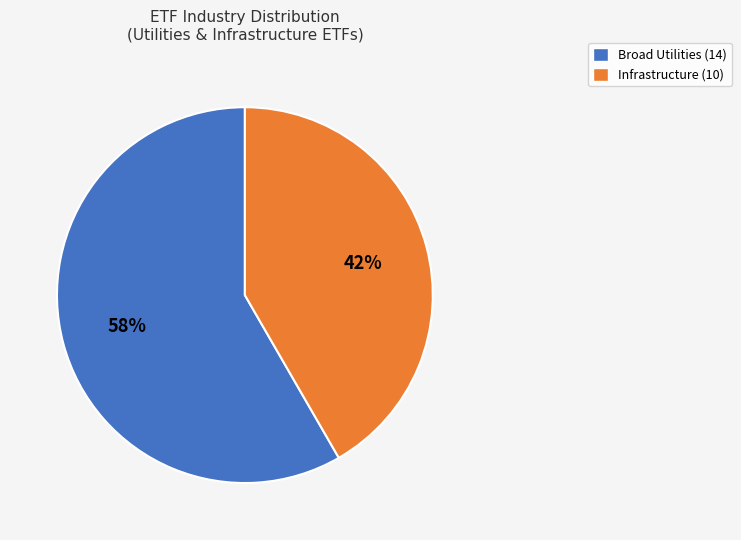

How many segments does this pie chart have?

2